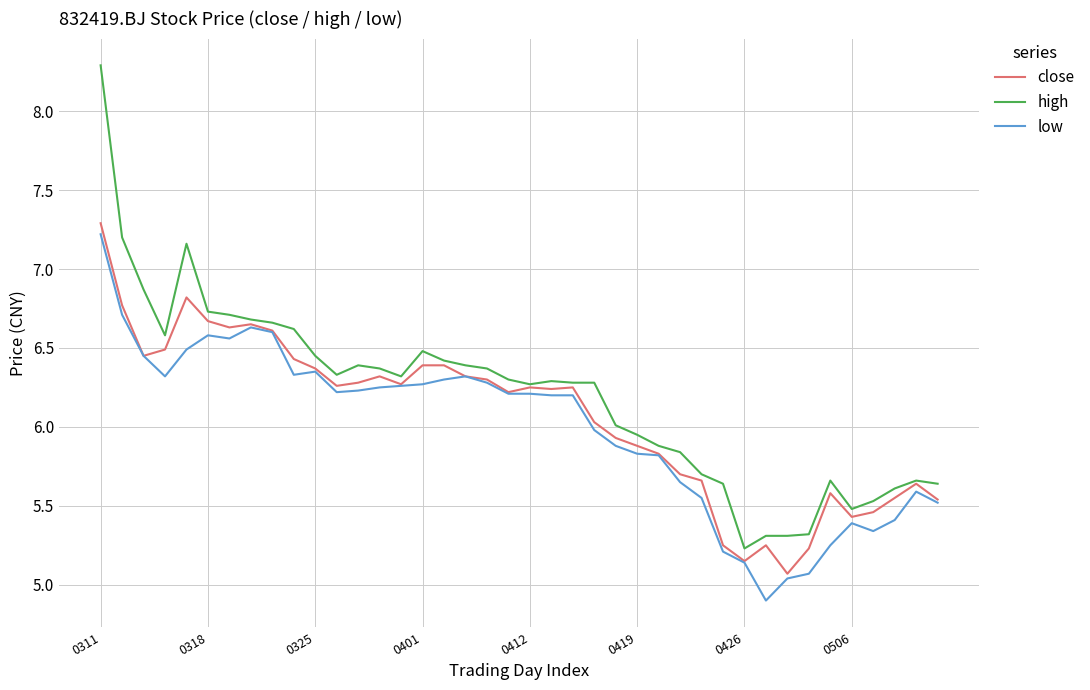

Which series has the widest spread of values?

high